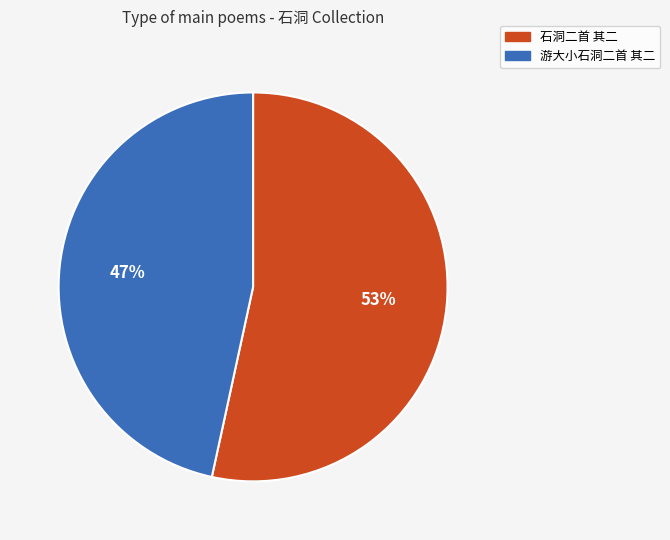

To the nearest percent, what is the combined percentage of 石洞二首 其二 and 游大小石洞二首 其二?

100%